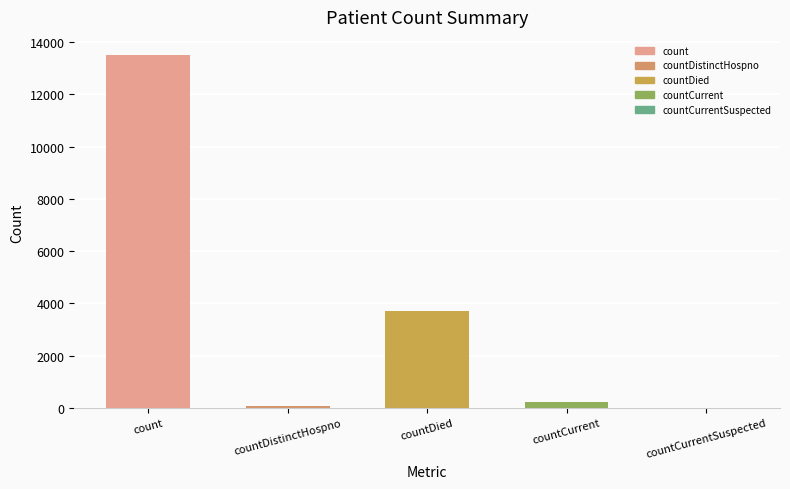

True or false: the data shows 13524 at count.

True